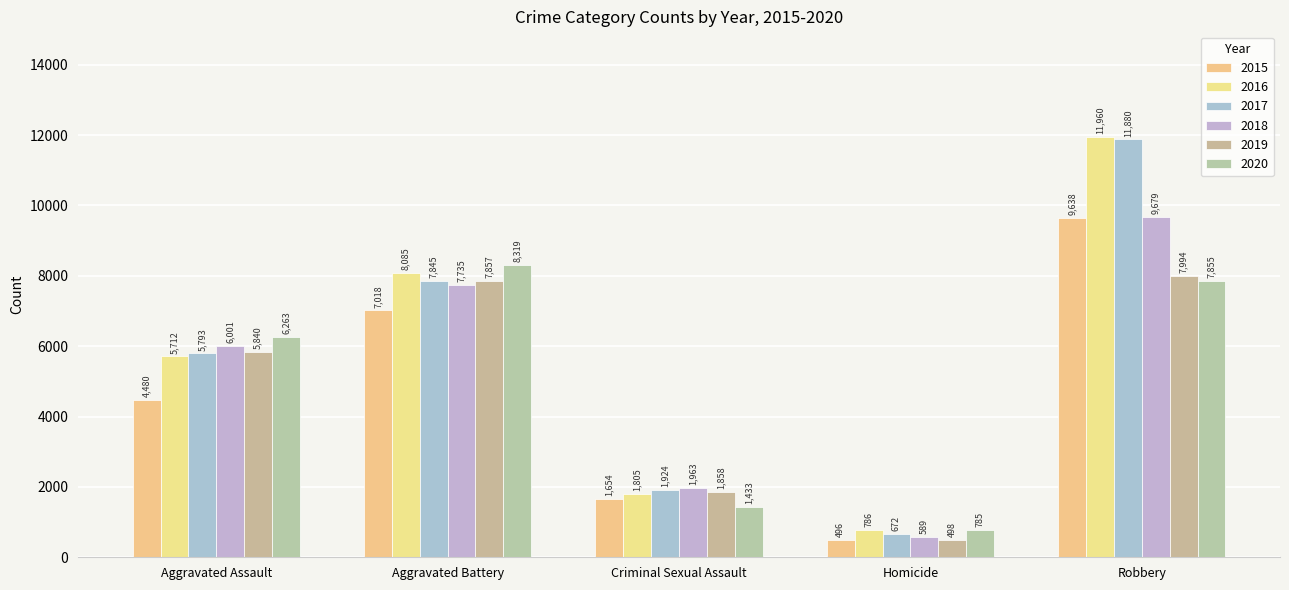

Reading left to right, list all the values displayed in this chart.

2015: Aggravated Assault=4480	Aggravated Battery=7018	Criminal Sexual Assault=1654	Homicide=496	Robbery=9638
2016: Aggravated Assault=5712	Aggravated Battery=8085	Criminal Sexual Assault=1805	Homicide=786	Robbery=11960
2017: Aggravated Assault=5793	Aggravated Battery=7845	Criminal Sexual Assault=1924	Homicide=672	Robbery=11880
2018: Aggravated Assault=6001	Aggravated Battery=7735	Criminal Sexual Assault=1963	Homicide=589	Robbery=9679
2019: Aggravated Assault=5840	Aggravated Battery=7857	Criminal Sexual Assault=1858	Homicide=498	Robbery=7994
2020: Aggravated Assault=6263	Aggravated Battery=8319	Criminal Sexual Assault=1433	Homicide=785	Robbery=7855